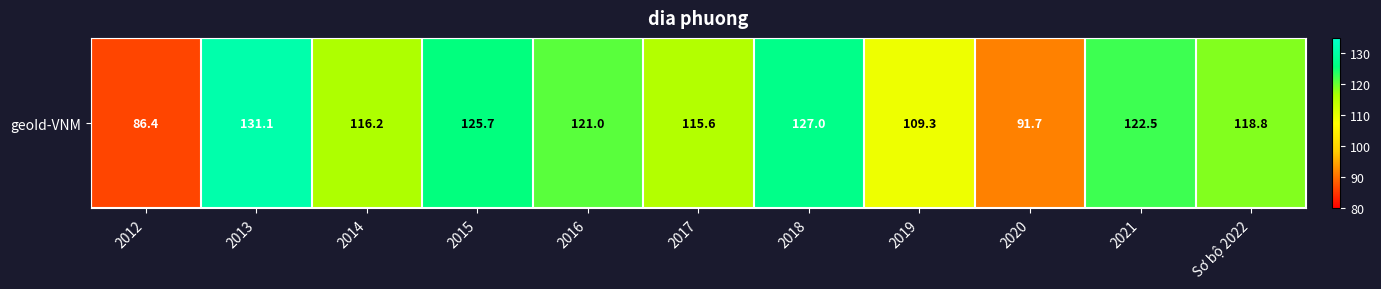

List the labels in order of value, smallest first.

2012, 2020, 2019, 2017, 2014, Sơ bộ 2022, 2016, 2021, 2015, 2018, 2013